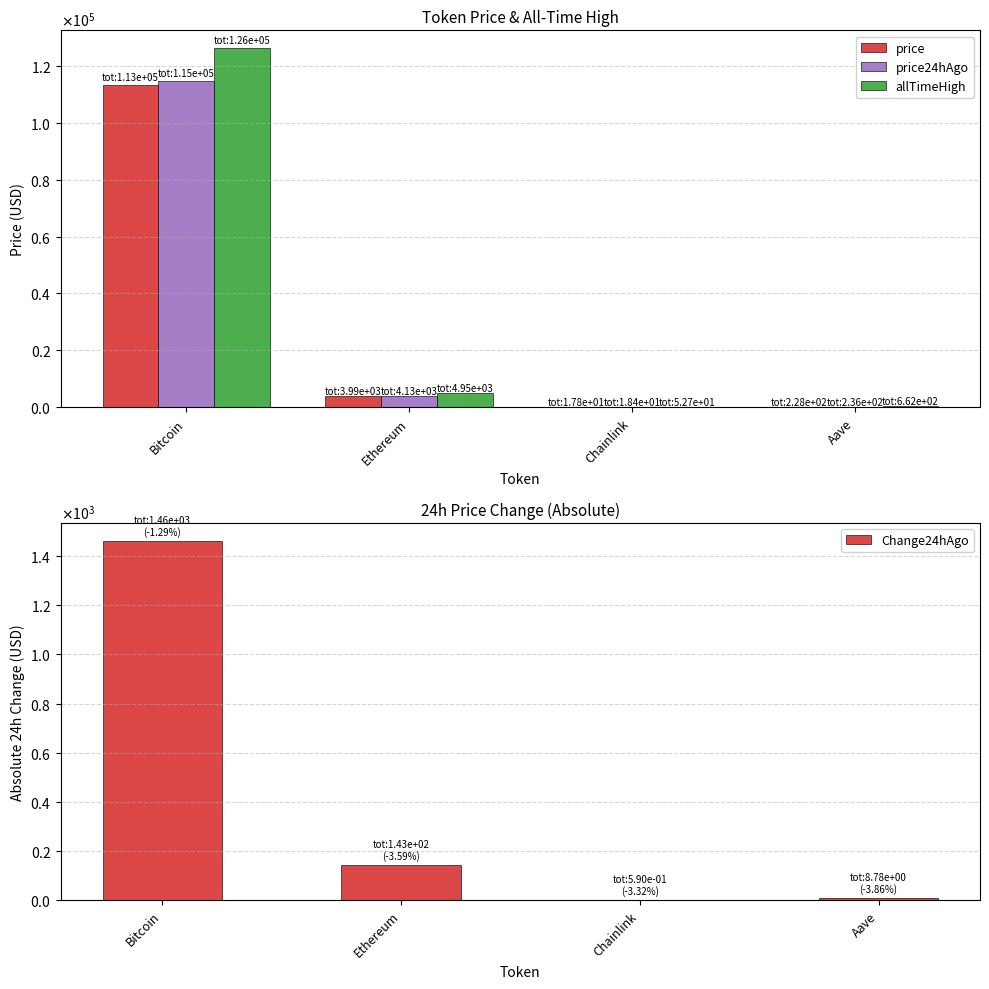

Where does the price24hAgo series first go above 4131?

Bitcoin